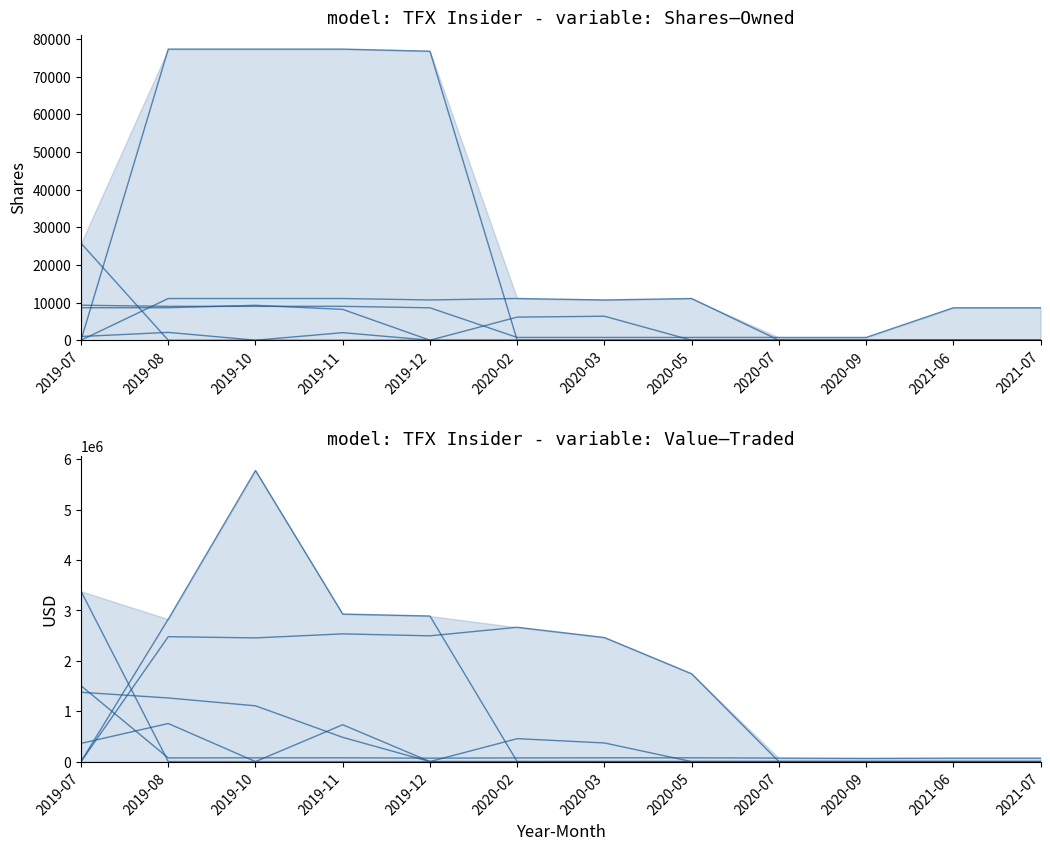

True or false: Powell Thomas E has more than 2 interior local peaks.

True